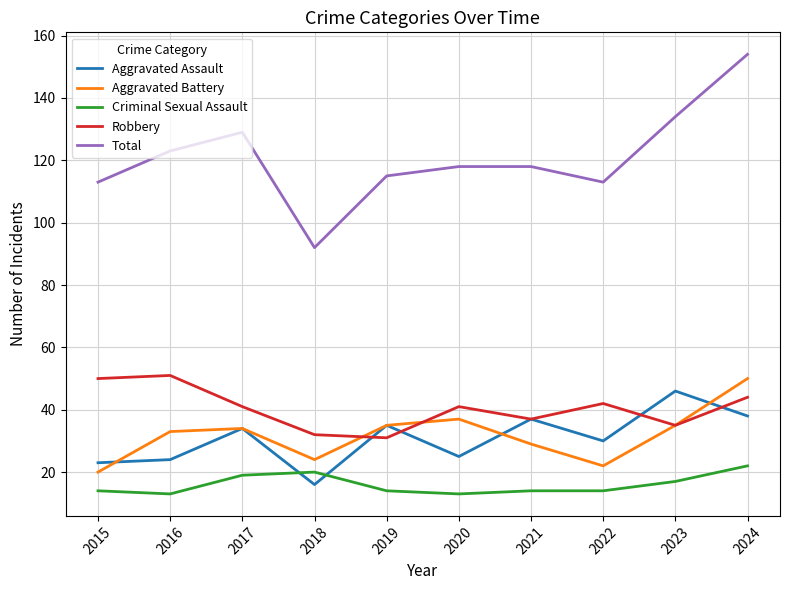

What is the difference between the second highest and minimum values in the Robbery series?

19